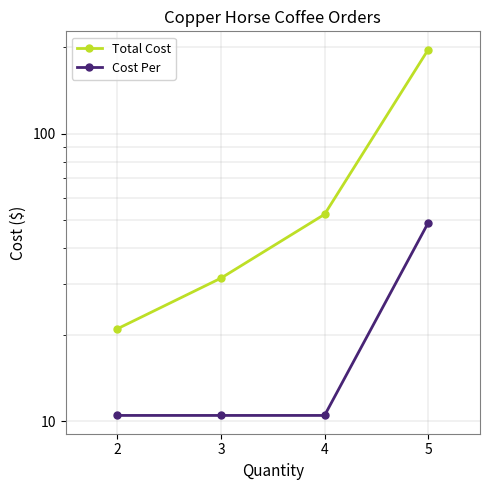

Is it true that Total Cost equals 196.0 at 5?

True